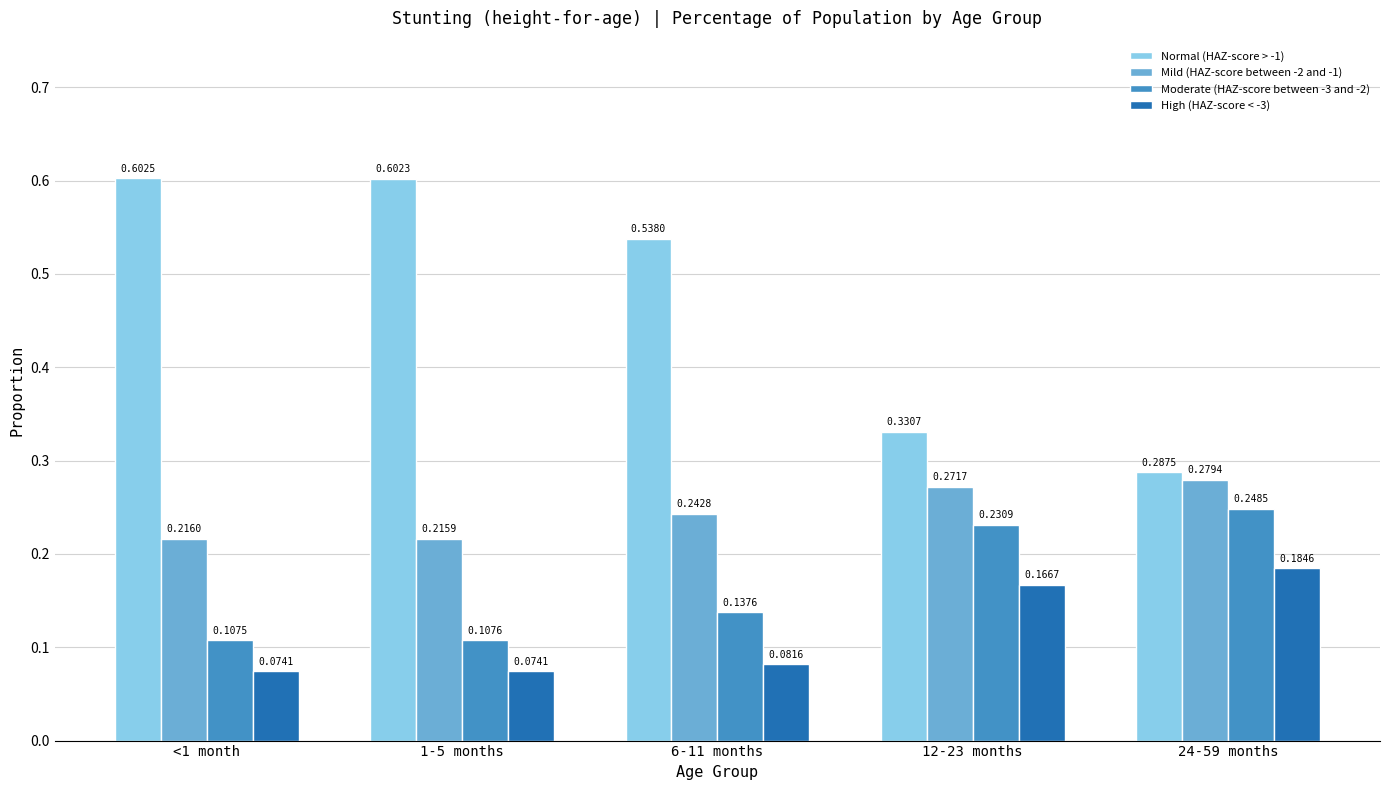

At which category is the sum across all series the highest?

<1 month